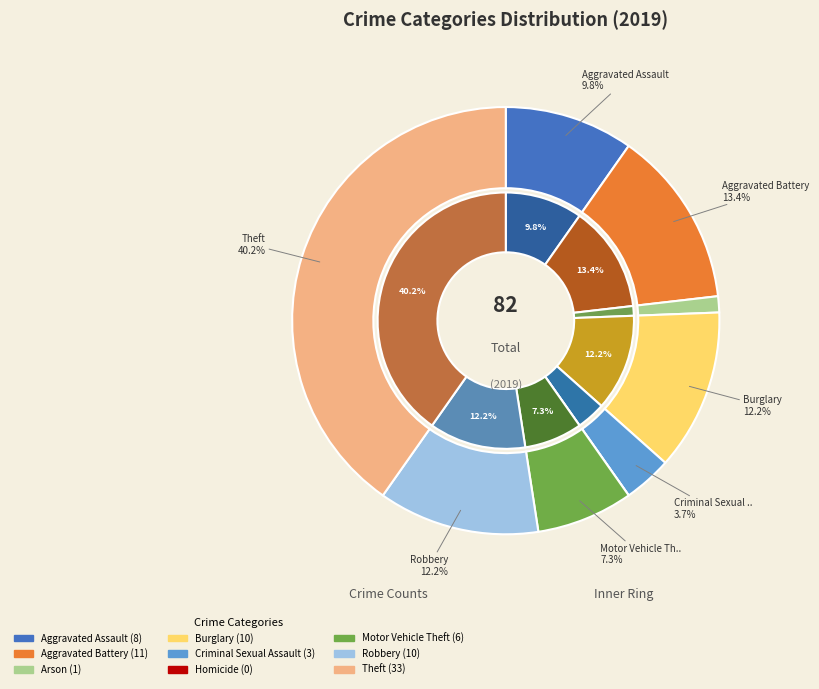

Is it true that Aggravated Battery is 13% of the pie?

True